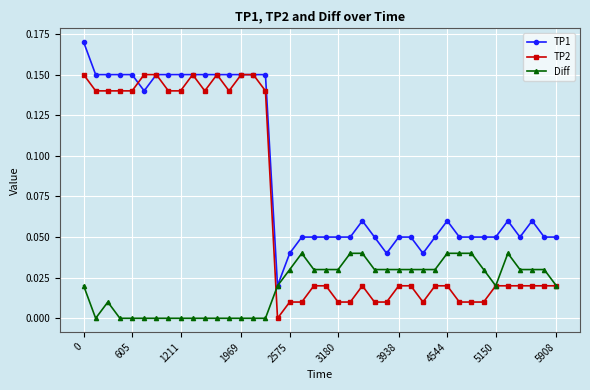

True or false: TP1 has more than 0 interior local peaks.

True